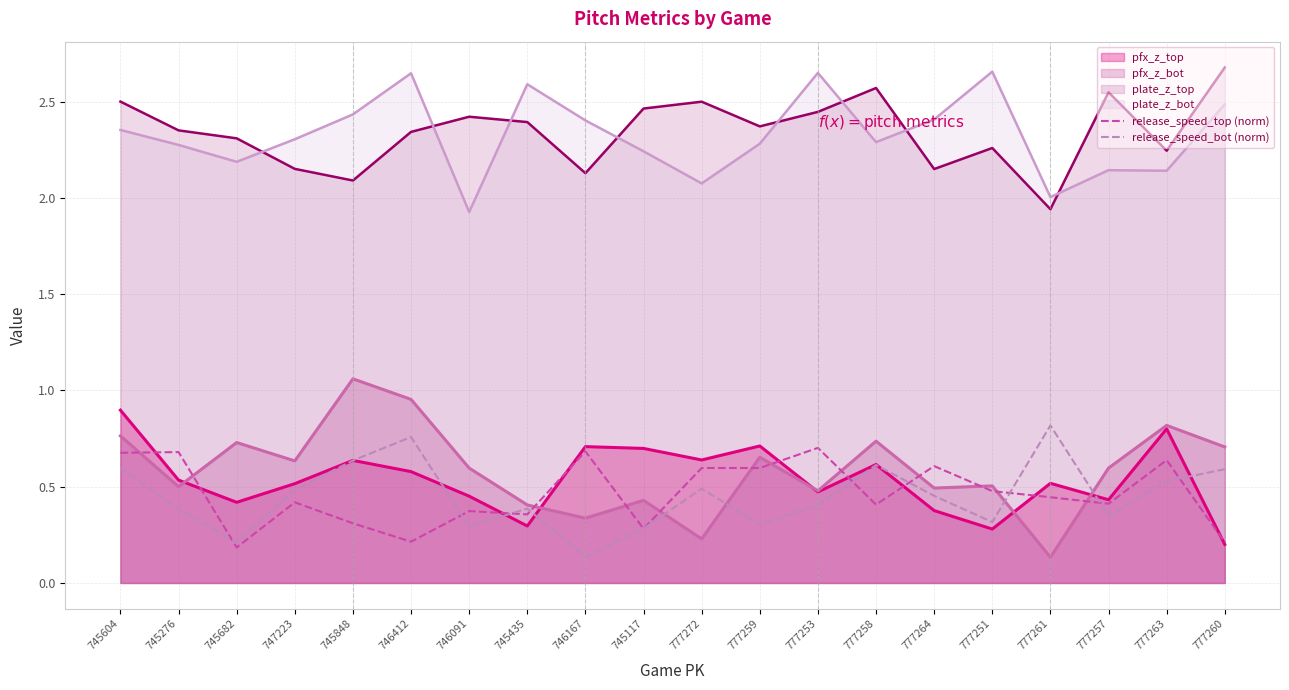

The plate_z_top series shows 3.5 at 745117. True or false?

False